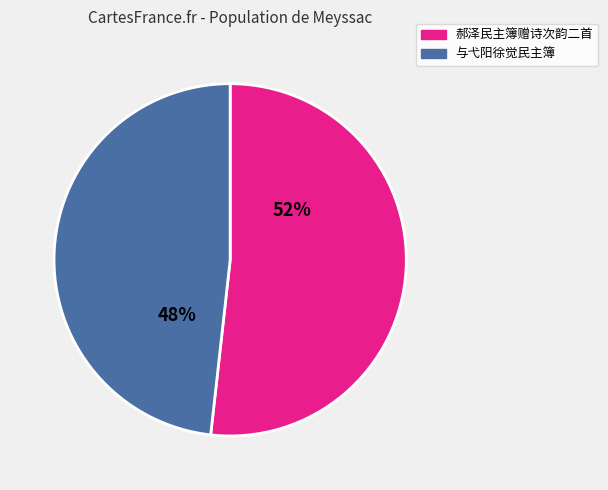

To the nearest percent, what is the difference between the largest and smallest slice percentages?

4%